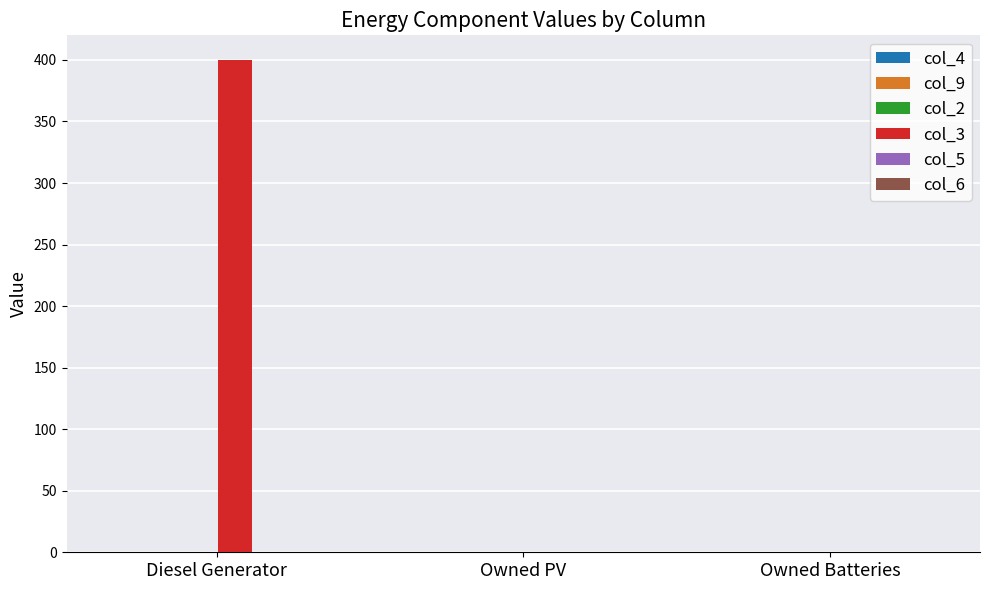

What is the greatest value displayed?

400